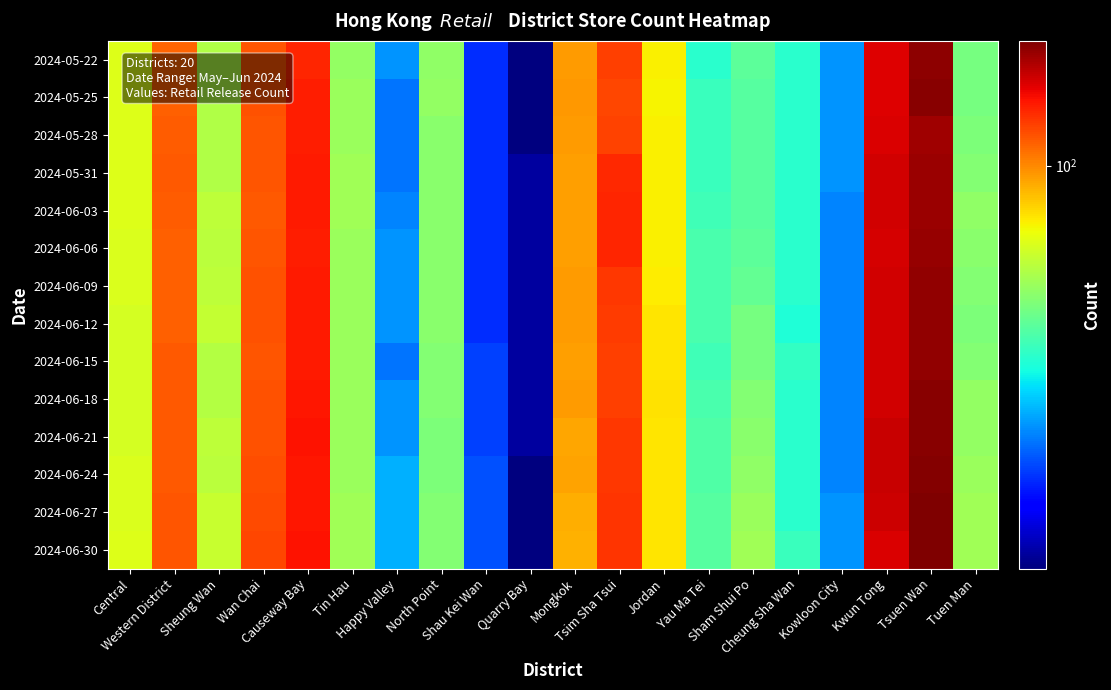

At how many categories does at least one series exceed 169?

1